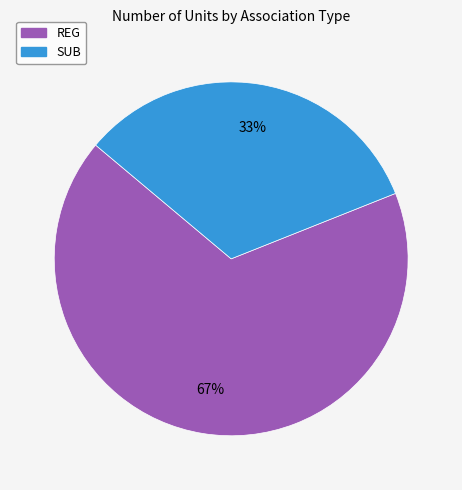

To the nearest percent, what is the difference between the largest and smallest slice percentages?

34%